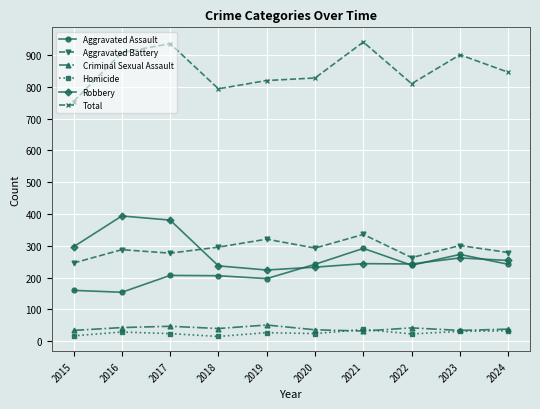

Which series has the largest total across all categories?

Total